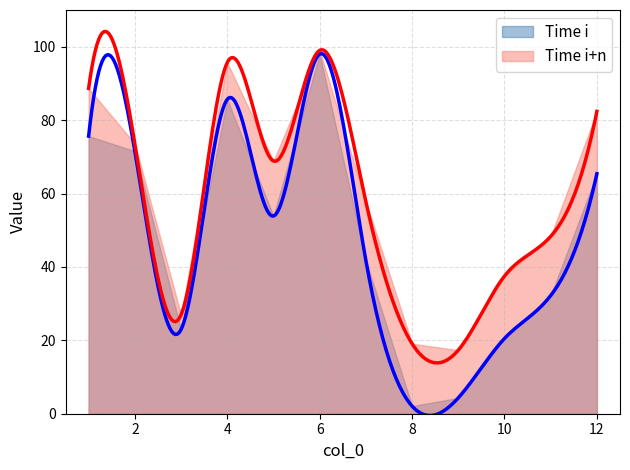

True or false: Time i+n and Time i cross at least once.

False